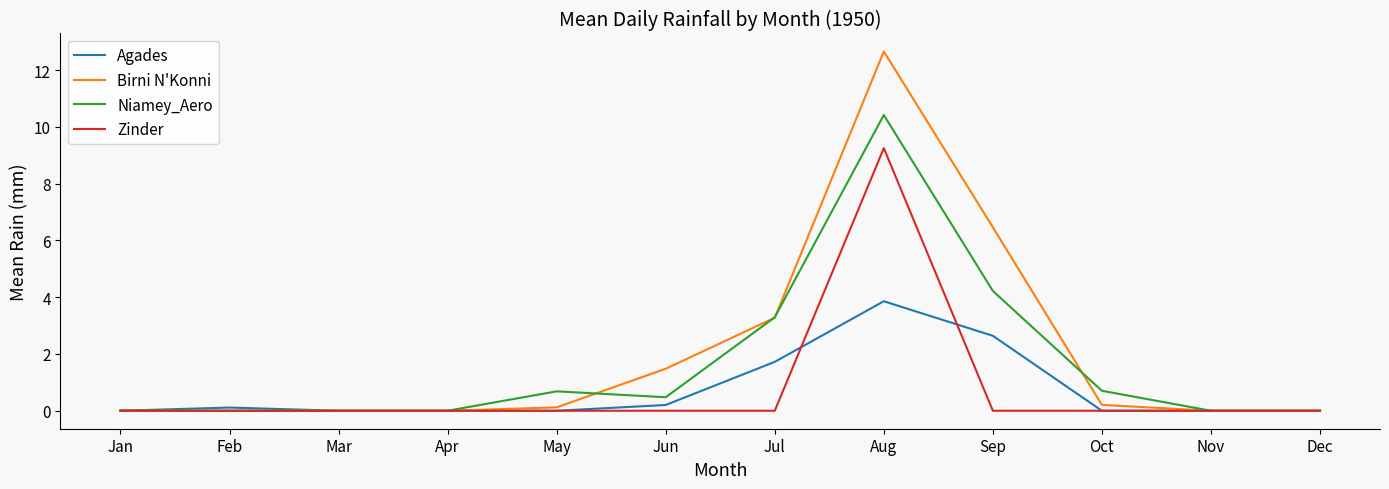

Rank the series by their maximum value, from lowest to highest.

Agades, Zinder, Niamey_Aero, Birni N'Konni